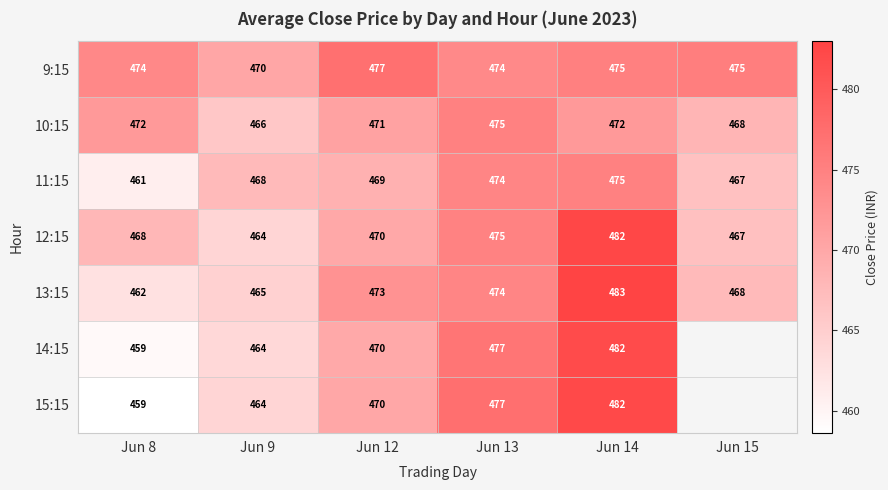

At how many categories does at least one series exceed 467?

6